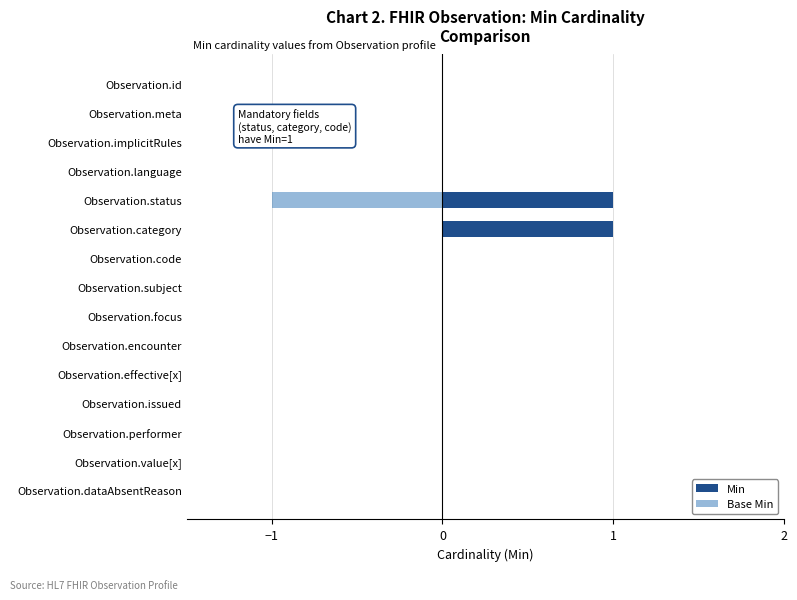

Is the value of Min at Observation.effective[x] greater than the value of Base Min at Observation.encounter?

No